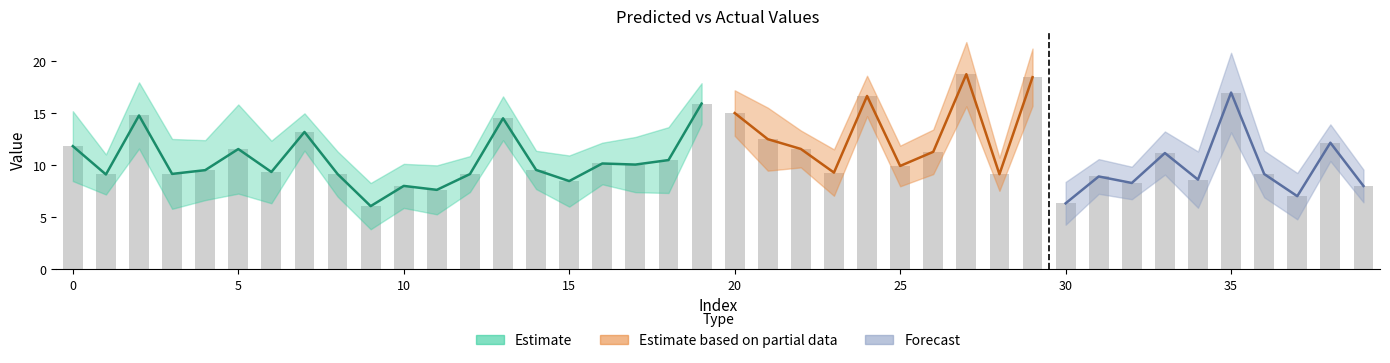

The y_test series shows 28.0 at 20. True or false?

False